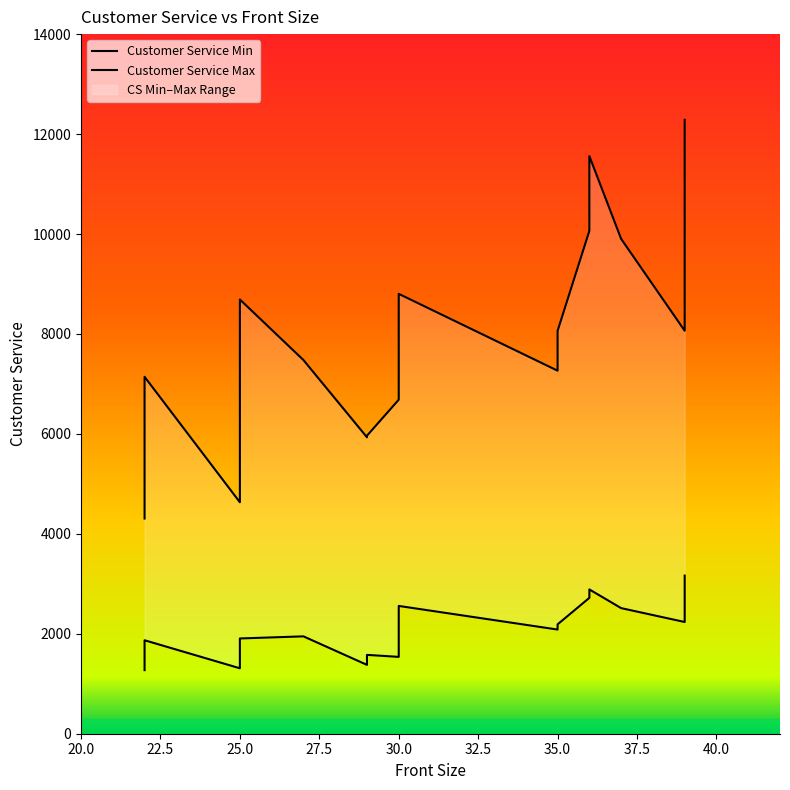

How many lines are shown in the chart?

2